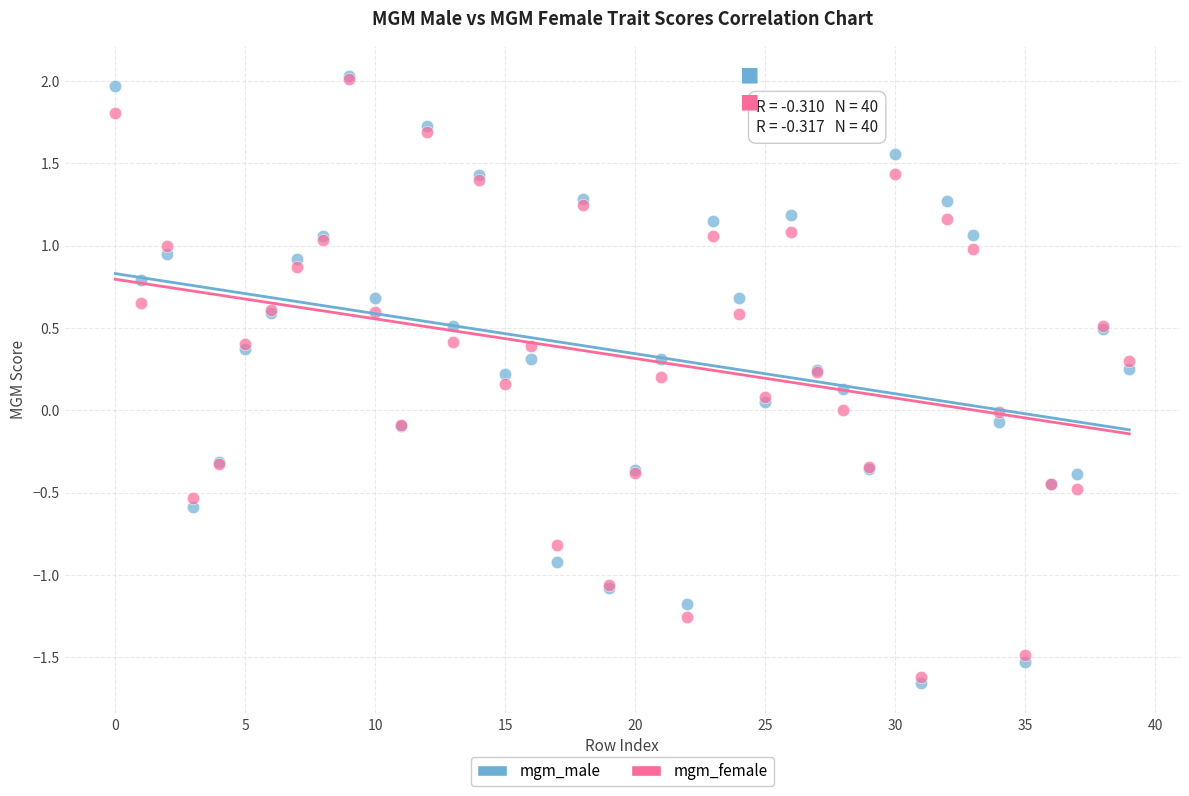

Which series has the widest spread of Y values?

mgm_male